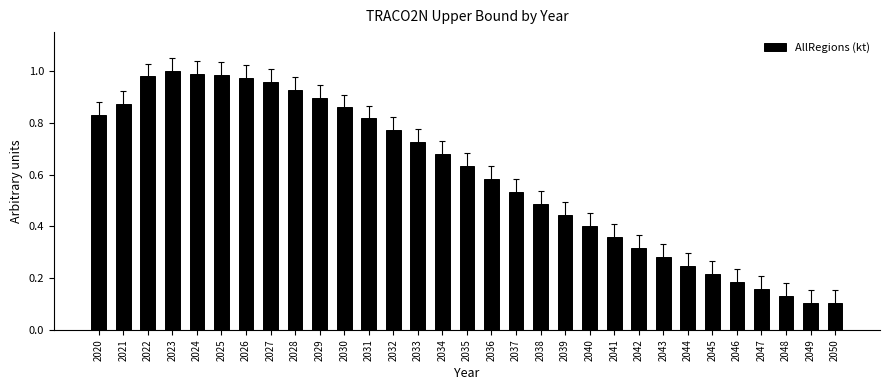

What is the change in value from 2026 to 2041?

-0.6